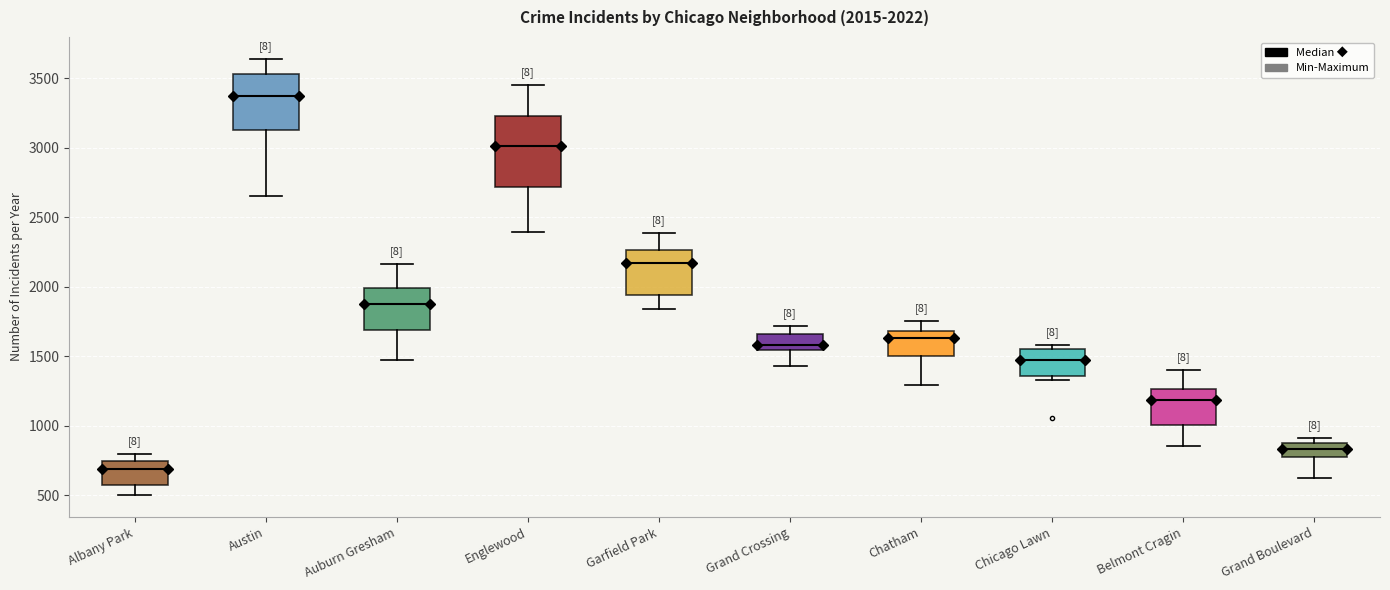

Comparing the boxes themselves (not the whiskers), which one is the tallest?

Englewood